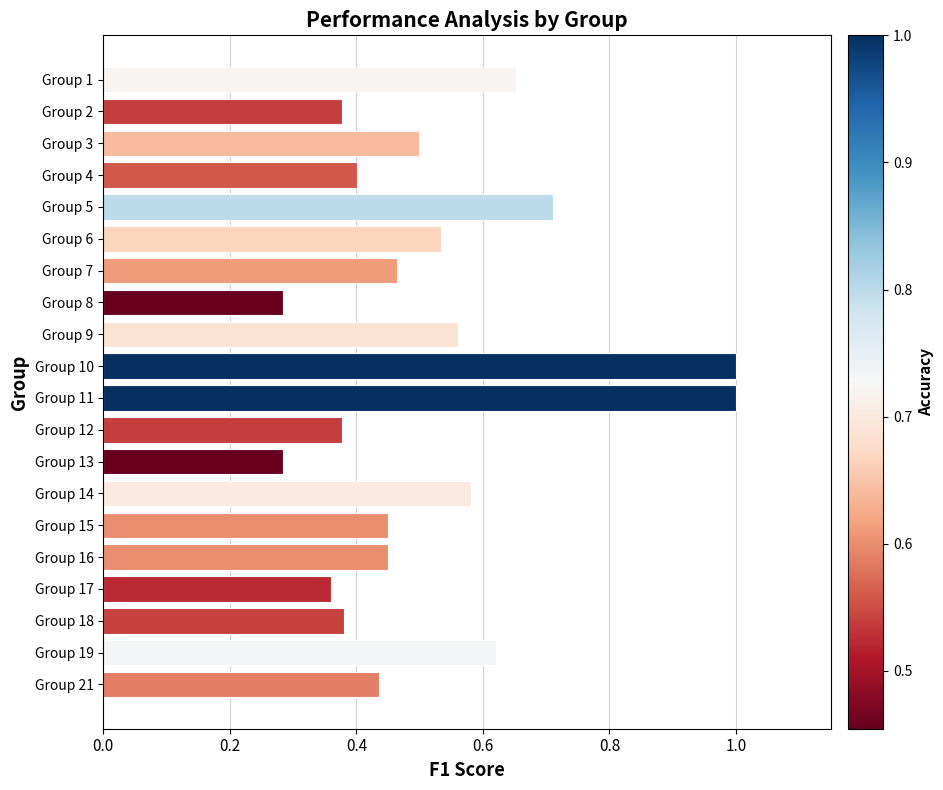

Which has a higher value, Group 3 or Group 5?

Group 5